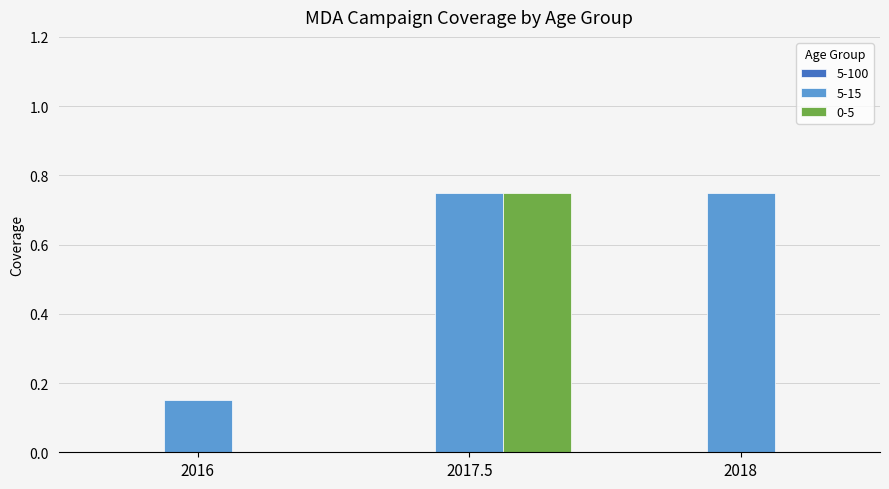

At which label does 0-5 reach its peak?

2017.5